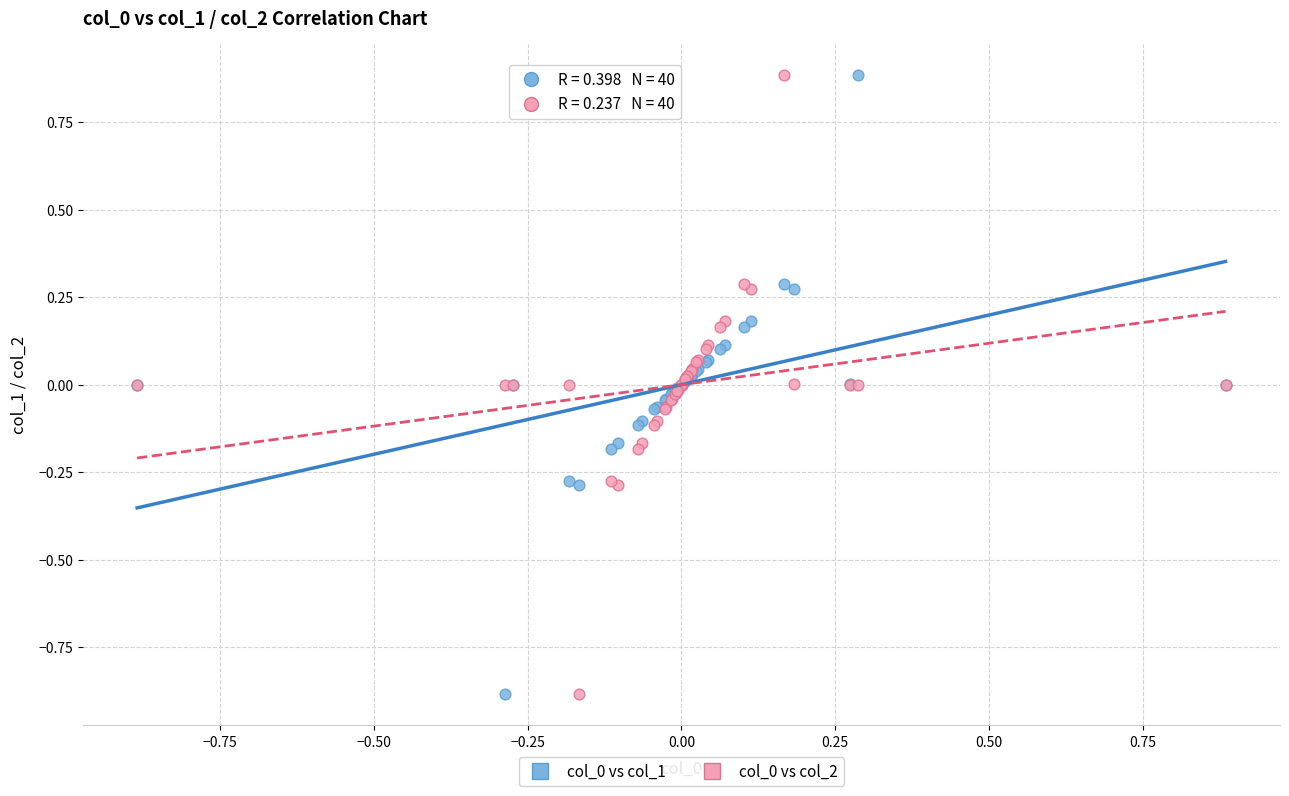

What is the X range (max minus min) for the scatter plot?

1.8